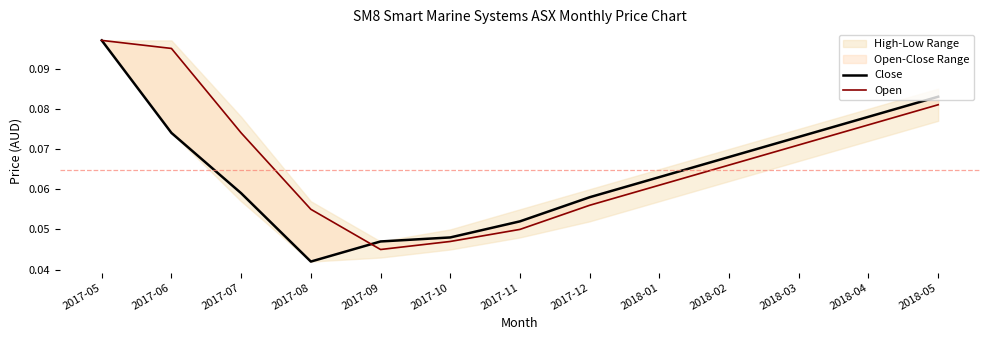

Where do Close and Open first cross each other?

2017-08 and 2017-09